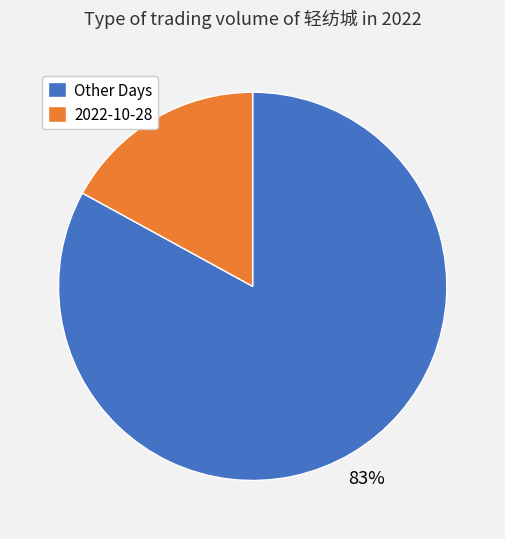

How many slices are in this pie chart?

2